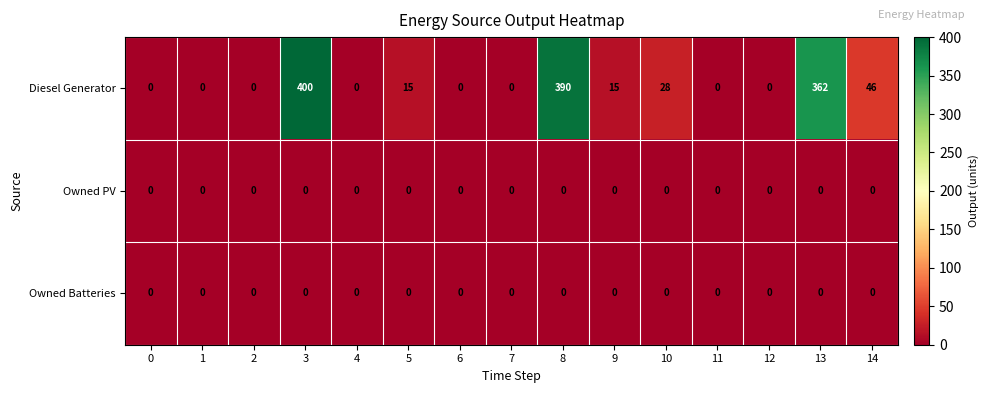

What is the average value of the Diesel Generator series?

84